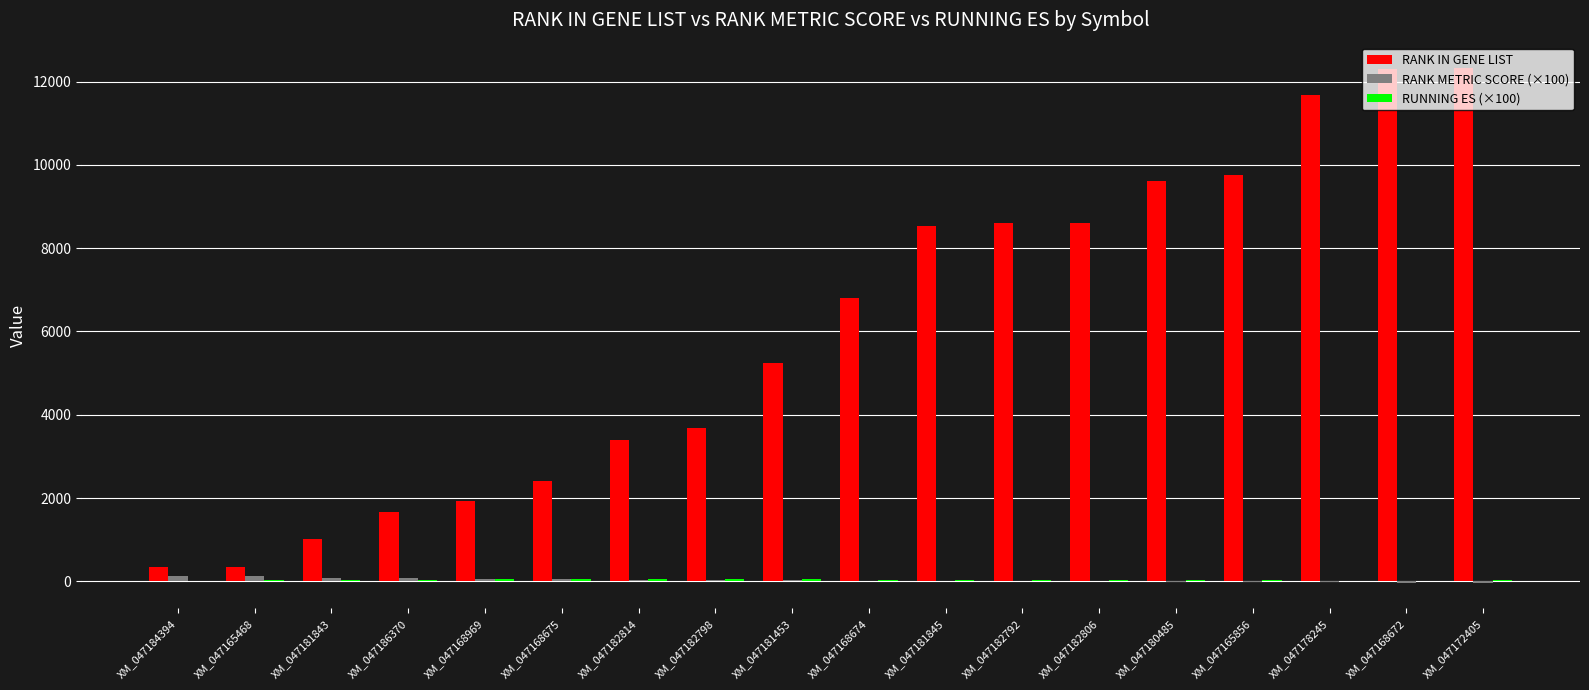

The RANK IN GENE LIST series shows 1937.0 at XM_047168969. True or false?

True